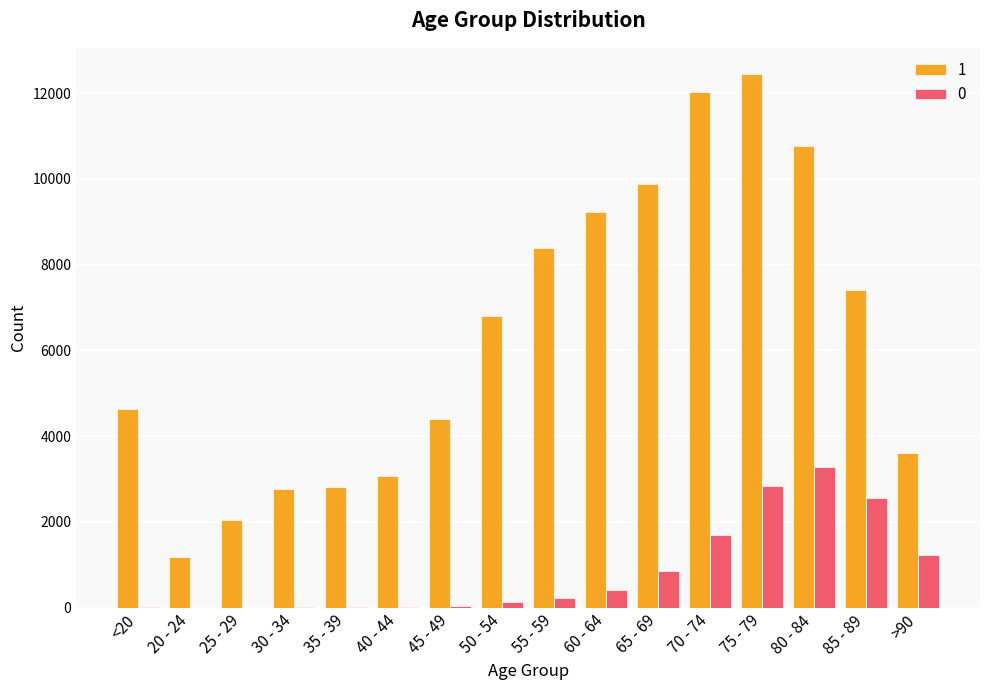

Which series has the largest range (max minus min)?

1